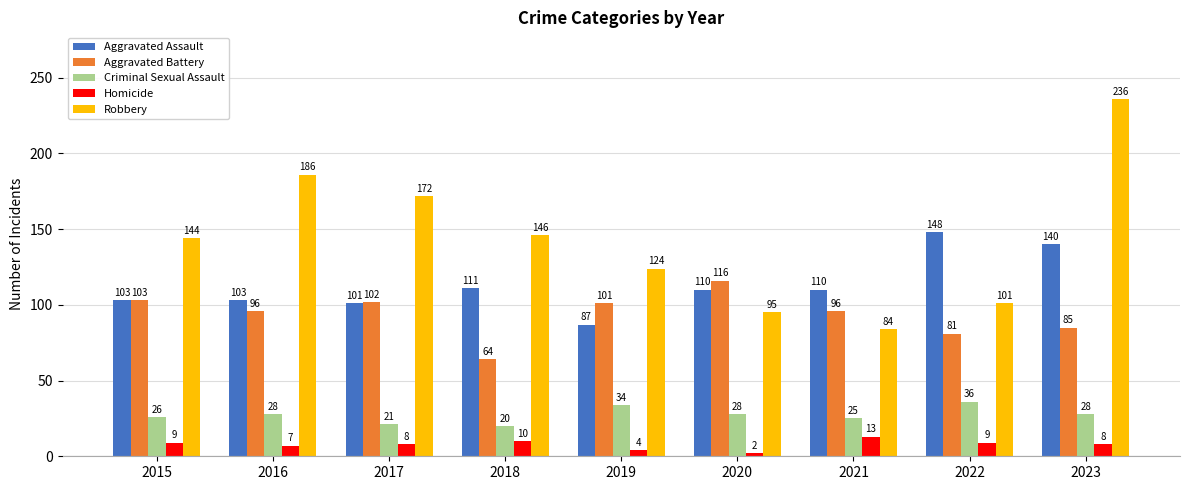

The value of Aggravated Battery at 2019 is 101. True or false?

True